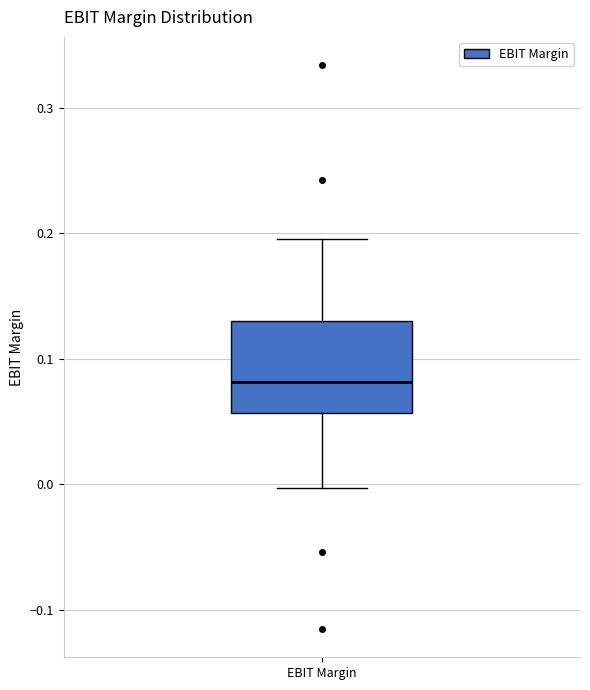

Read this box plot against the y-axis: the position of the median line, the range covered by the box, and the ends of both whiskers. The values are not printed on the chart, so give them approximately, as read against the axis.

median 0.08, box 0.06 to 0.13, whiskers 0.00 to 0.20